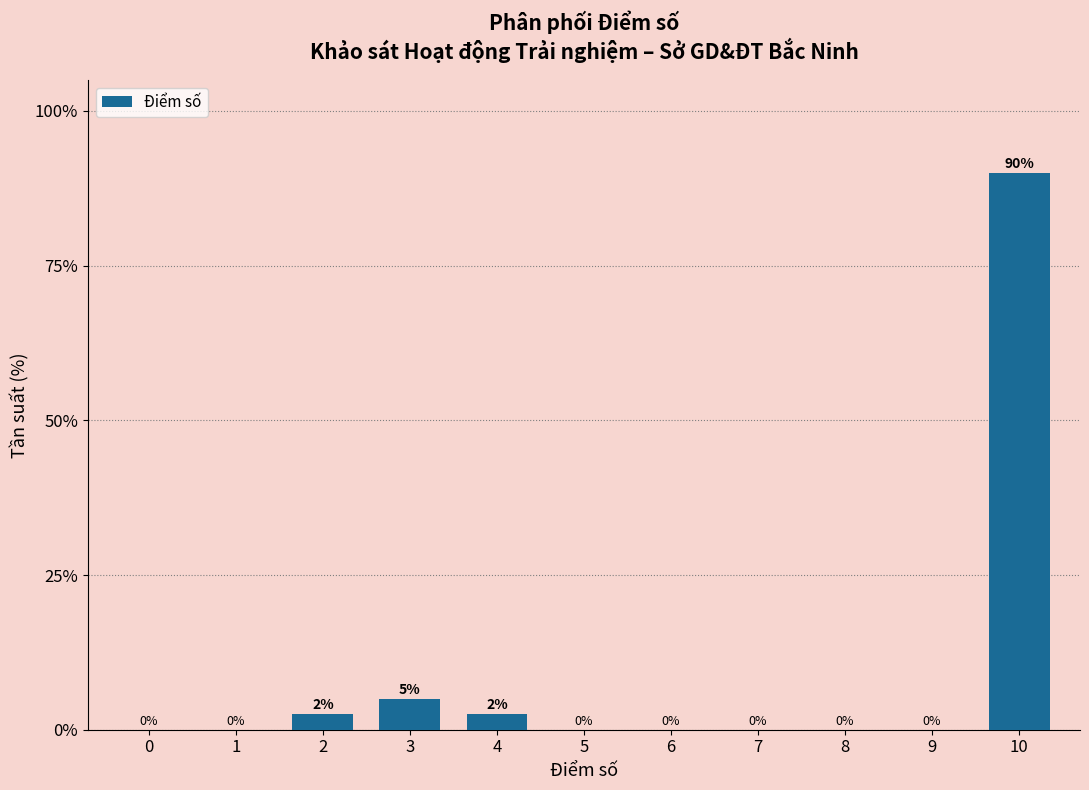

At which category does the chart reach its peak across all series?

10